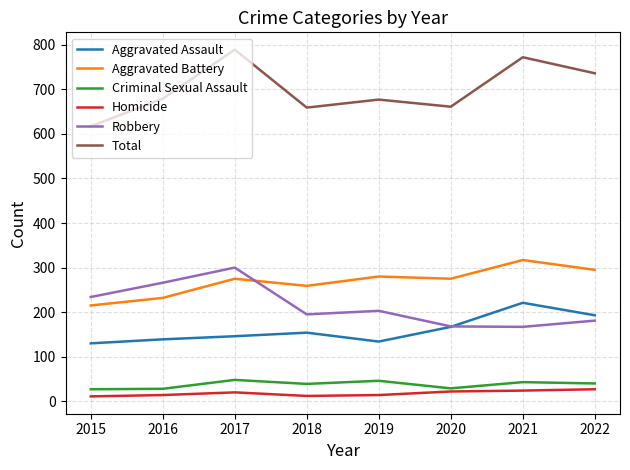

Which series has the largest total across all categories?

Total